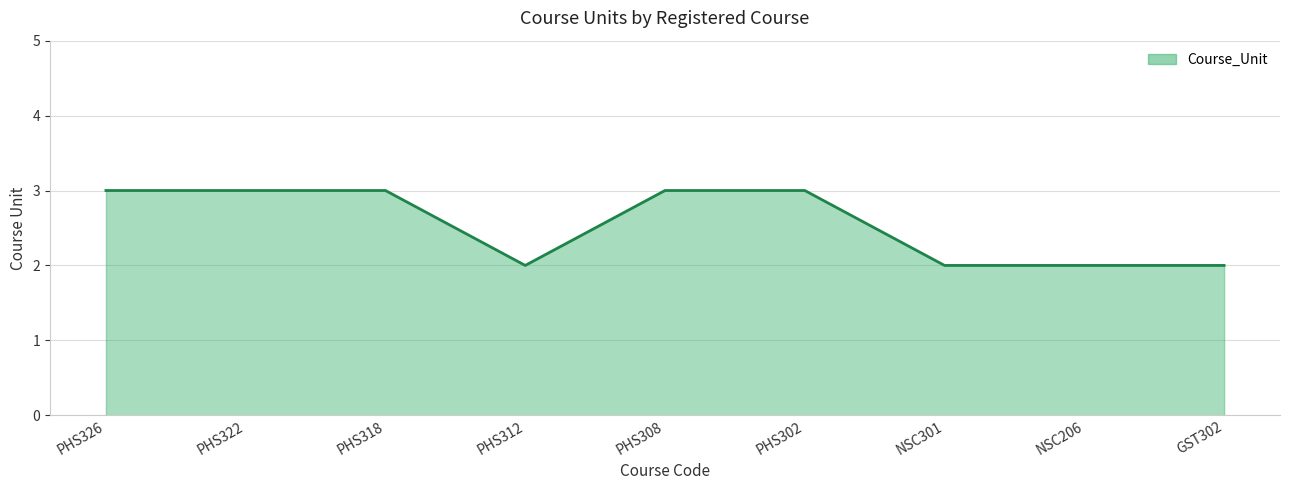

What is the ratio of the value at PHS322 to the value at NSC301?

1.5